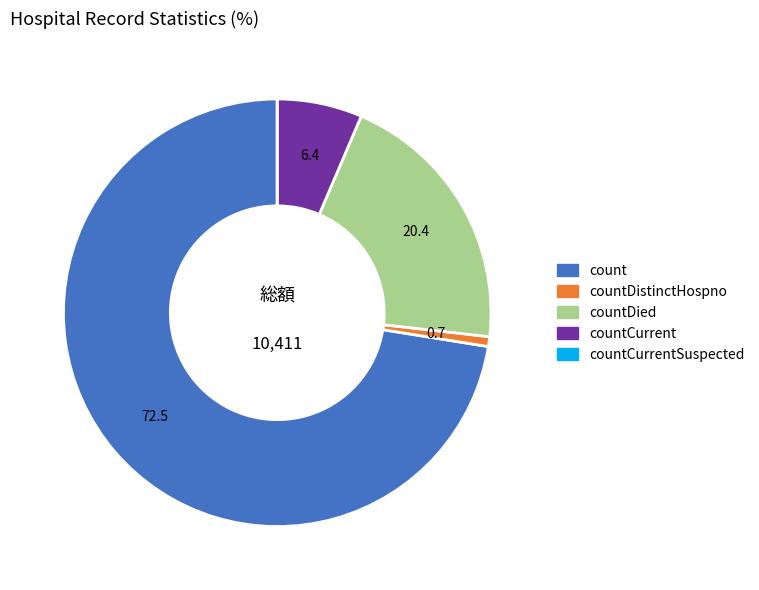

Is there a majority slice in this chart?

Yes